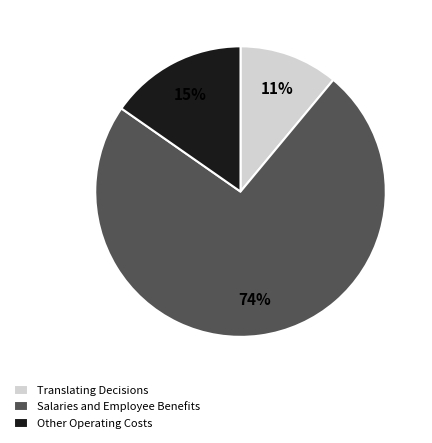

True or false: Salaries and Employee Benefits accounts for 81% of the total.

False